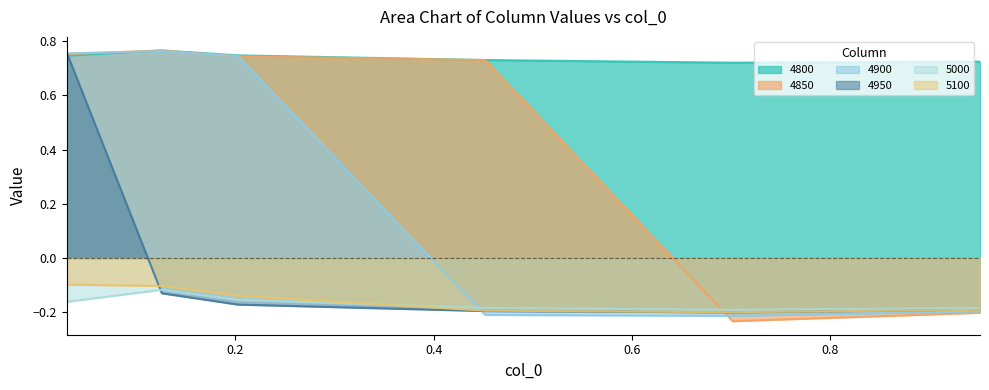

The value of 4900 at 0.2027397260273973 is 0.7. True or false?

True